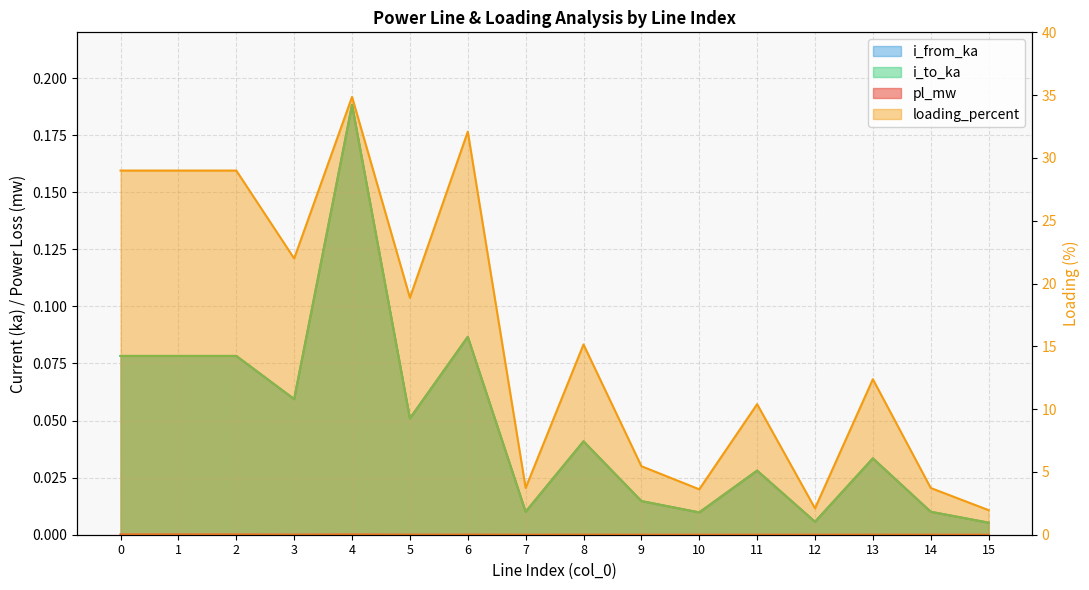

Reading left to right, extract all data points from this chart.

pl_mw: 0=0.0	1=0.0	2=0.0	3=0.0	4=0.0	5=0.0	6=0.0	7=0.0	8=0.0	9=0.0	10=0.0	11=0.0	12=0.0	13=0.0	14=0.0	15=0.0
i_from_ka: 0=0.1	1=0.1	2=0.1	3=0.1	4=0.2	5=0.1	6=0.1	7=0.0	8=0.0	9=0.0	10=0.0	11=0.0	12=0.0	13=0.0	14=0.0	15=0.0
i_to_ka: 0=0.1	1=0.1	2=0.1	3=0.1	4=0.2	5=0.1	6=0.1	7=0.0	8=0.0	9=0.0	10=0.0	11=0.0	12=0.0	13=0.0	14=0.0	15=0.0
loading_percent: 0=29.0	1=29.0	2=29.0	3=22.0	4=34.9	5=18.9	6=32.1	7=3.7	8=15.1	9=5.5	10=3.6	11=10.4	12=2.1	13=12.4	14=3.7	15=2.0